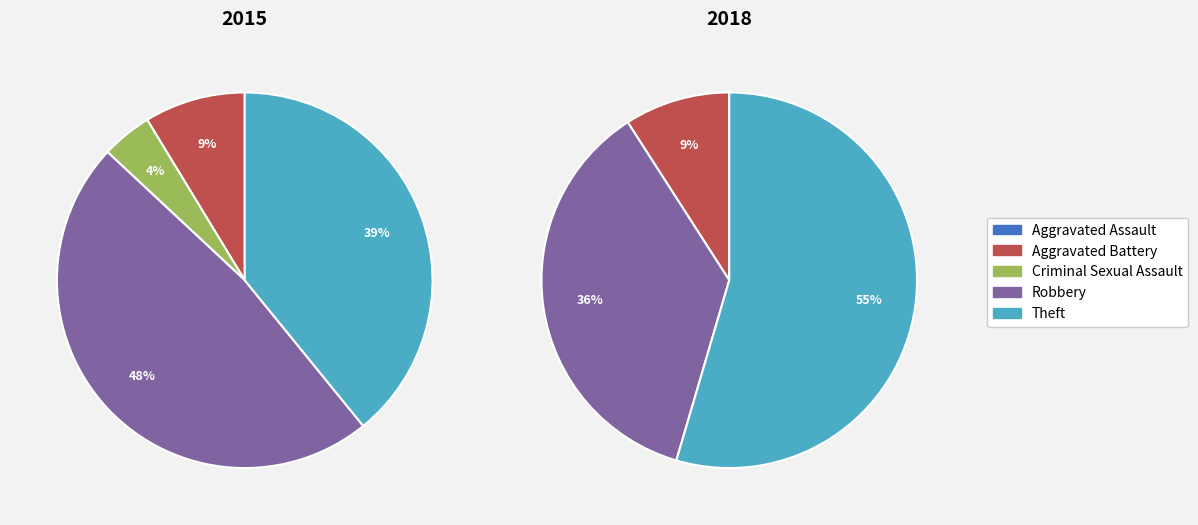

What percentage do Aggravated Assault and Criminal Sexual Assault together represent?

4.3%